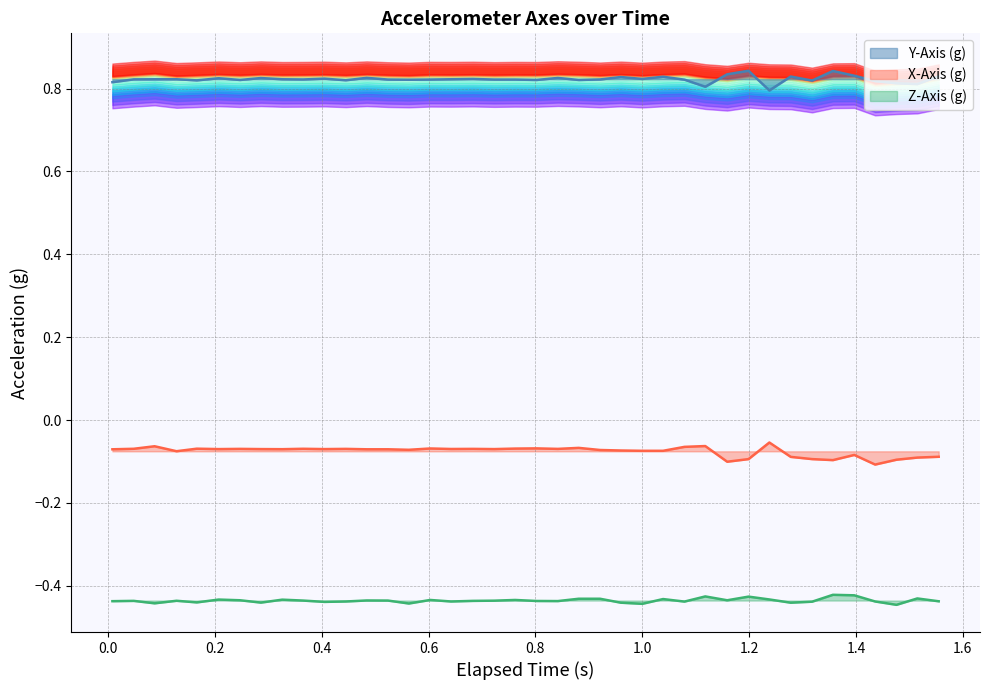

True or false: Y-Axis (g) and Z-Axis (g) cross at least once.

False